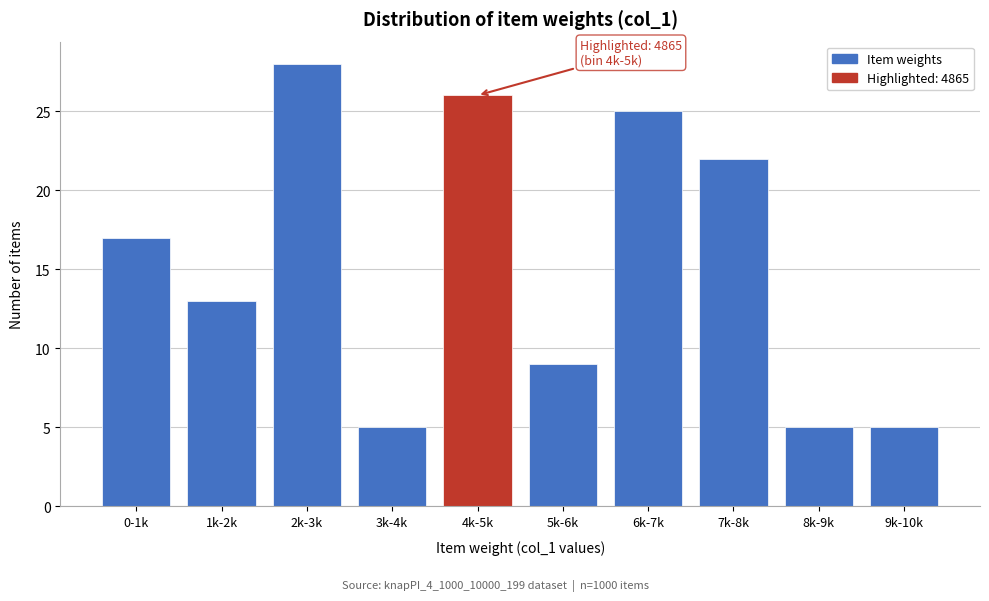

Reading right to left, what are all the values shown in this chart?

9k-10k=5	8k-9k=5	7k-8k=22	6k-7k=25	5k-6k=9	4k-5k=26	3k-4k=5	2k-3k=28	1k-2k=13	0-1k=17